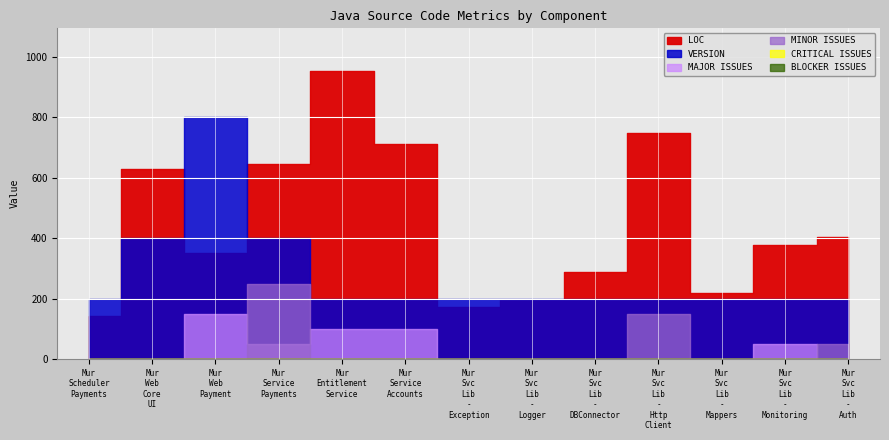

Which category has the highest value across all series?

Mur Entitlement Service